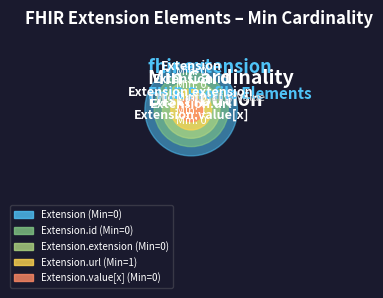

True or false: Extension accounts for 1% of the total.

False